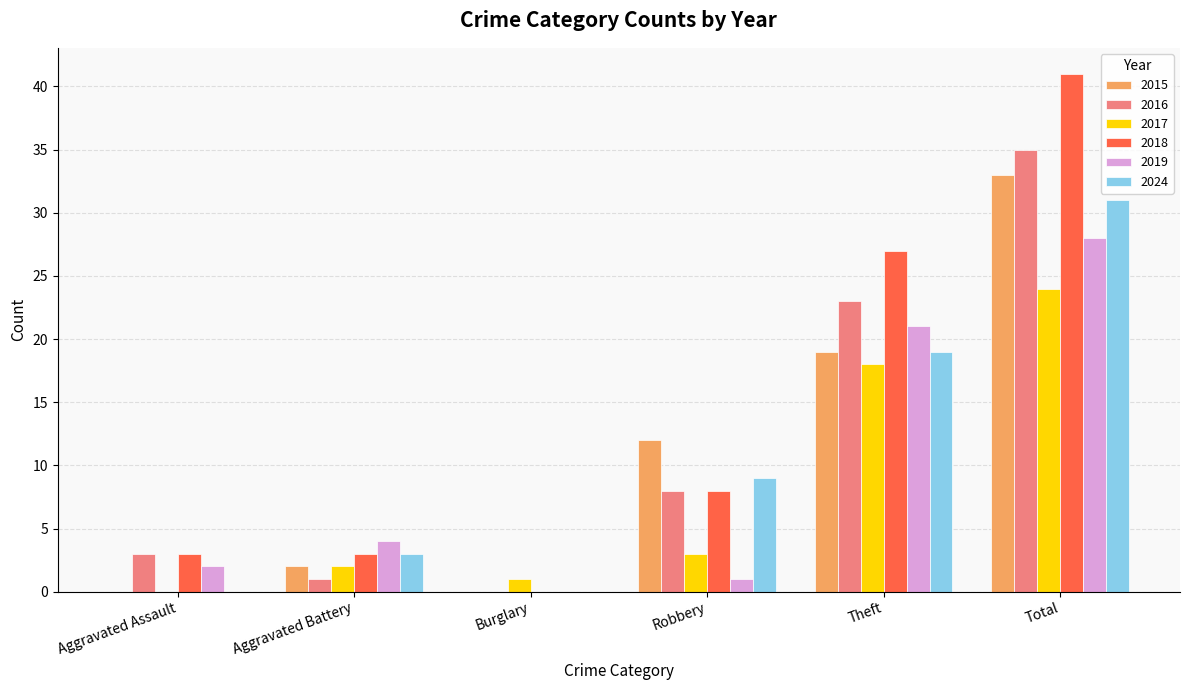

Which series has the largest total across all categories?

2018